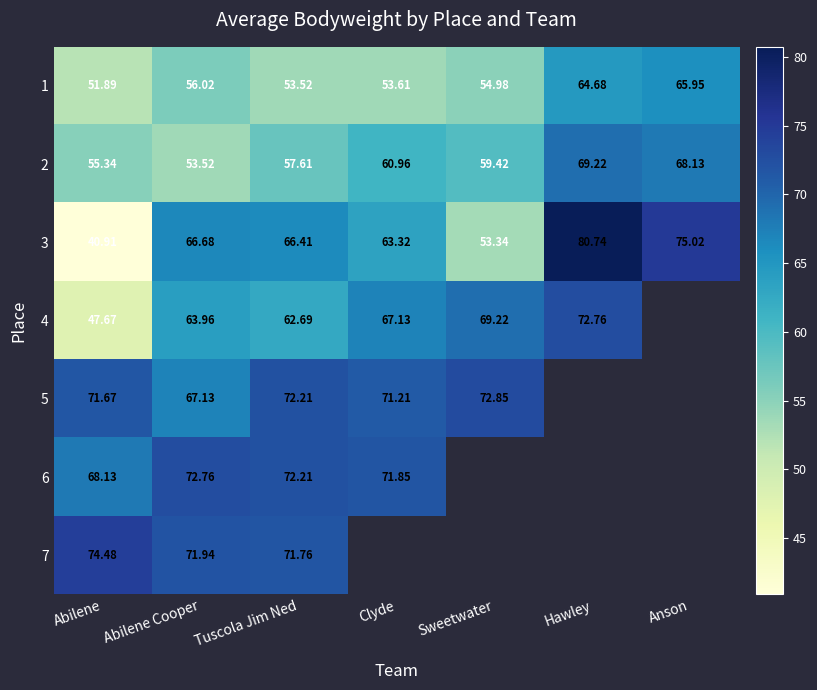

What is the highest value of the 3 series?

80.7